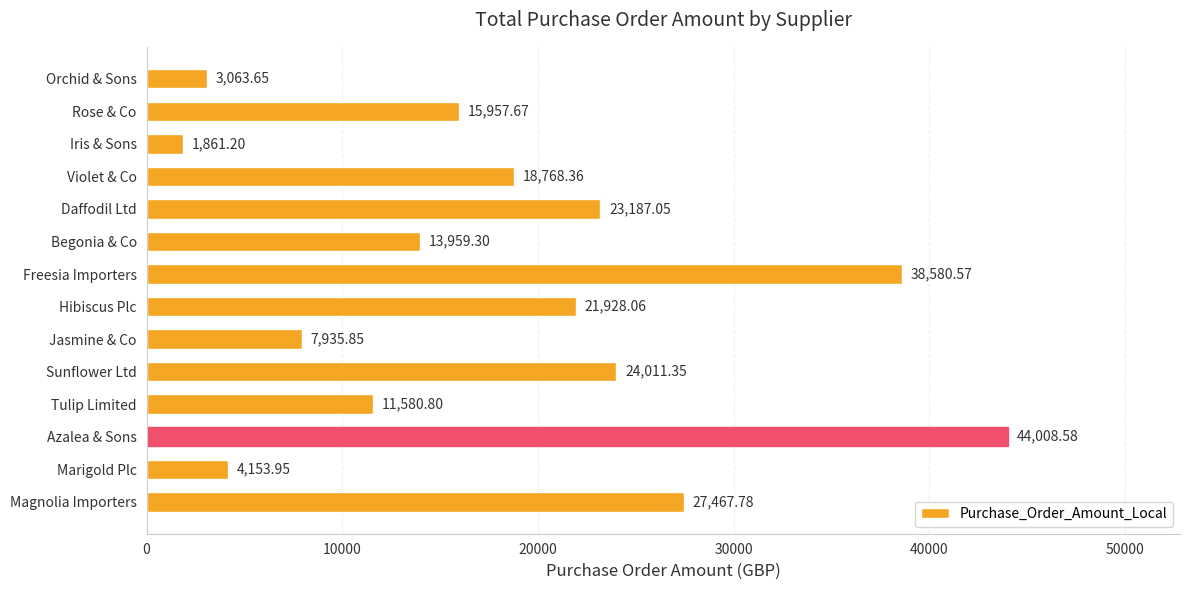

At which category does the chart reach its peak across all series?

Azalea & Sons